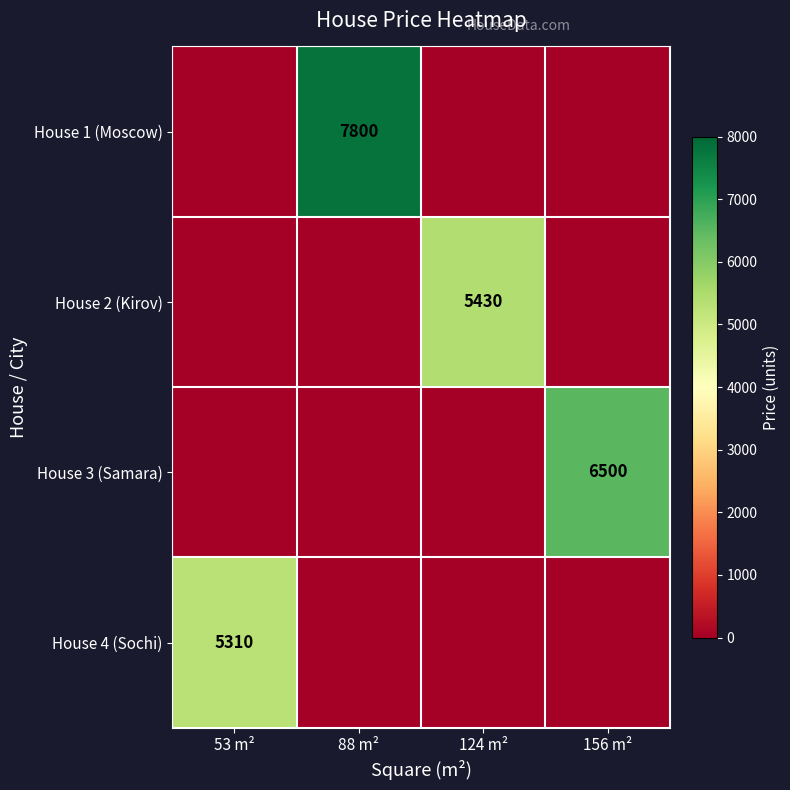

True or false: House 1 (Moscow) has a value of 3424 at 88 m².

False